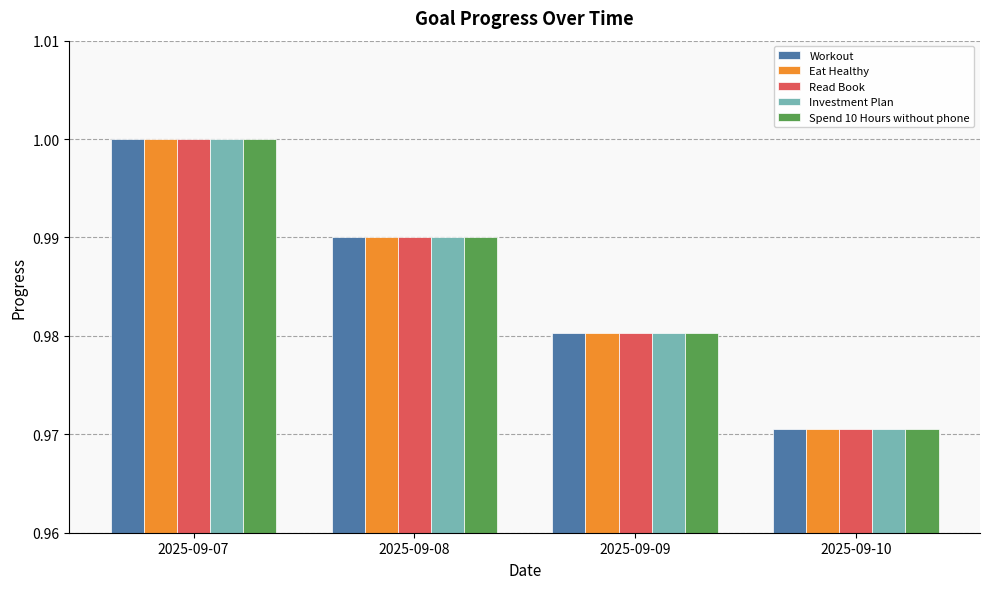

What is the sum of all Investment Plan values?

3.9